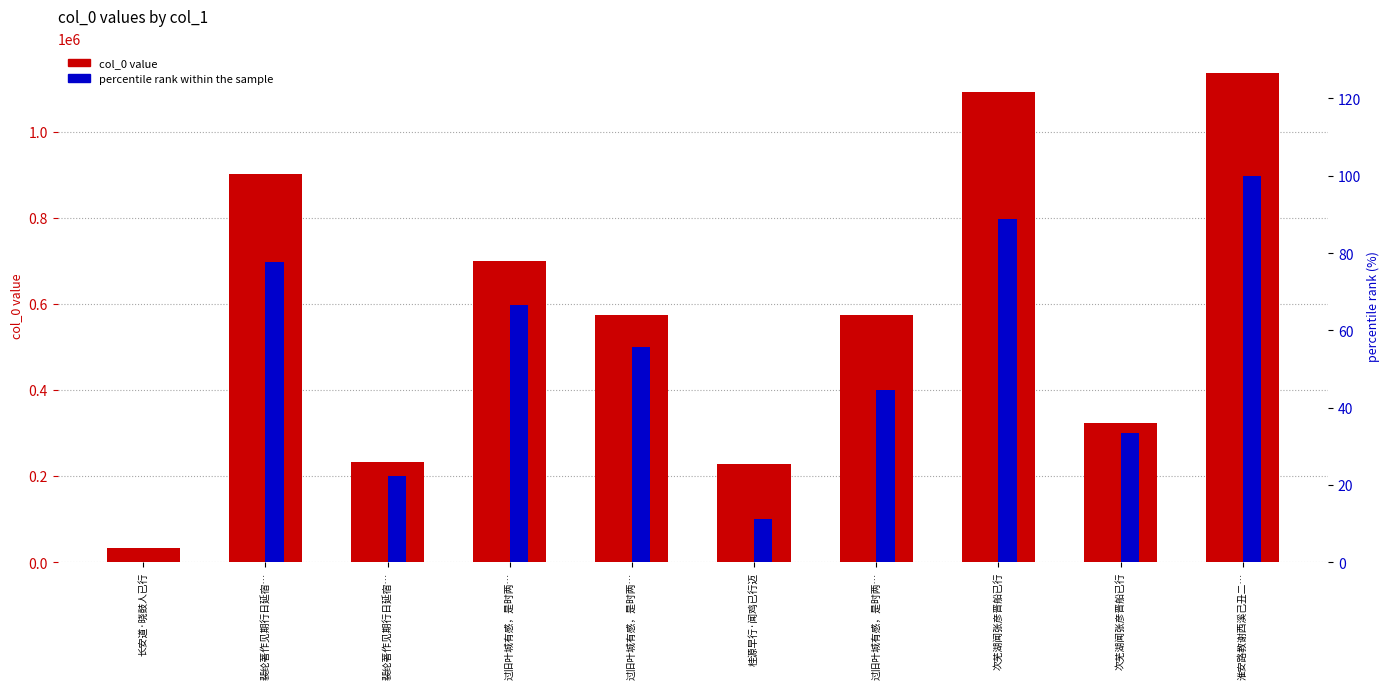

Reading right to left, extract all data points from this chart.

col_0 value: 1136780.0	323904.0	1091719.0	573392.0	227396.0	573393.0	699592.0	233222.0	901417.0	32577.0
percentile rank within the sample: 100.0	33.3	88.9	44.4	11.1	55.6	66.7	22.2	77.8	0.0